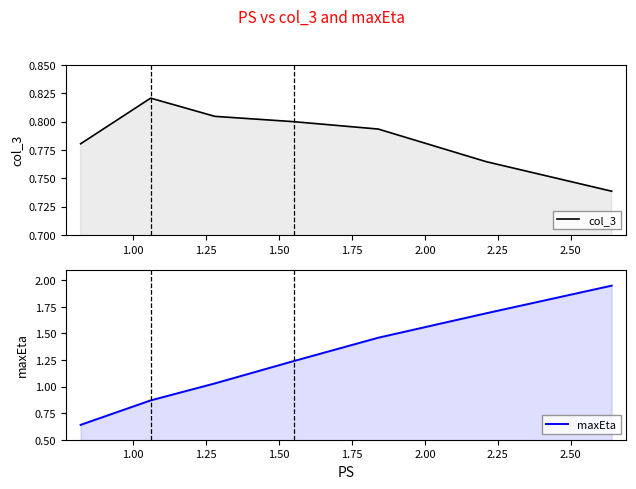

At how many categories does at least one series exceed 1?

5